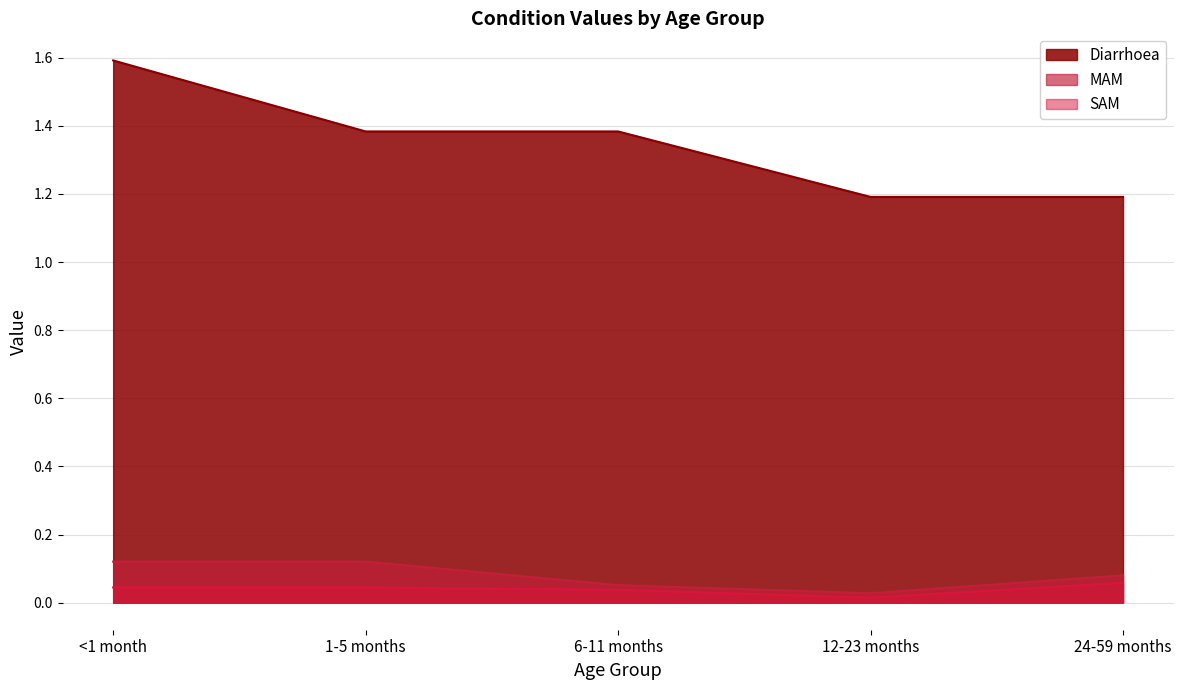

At how many categories does at least one series exceed 0?

5